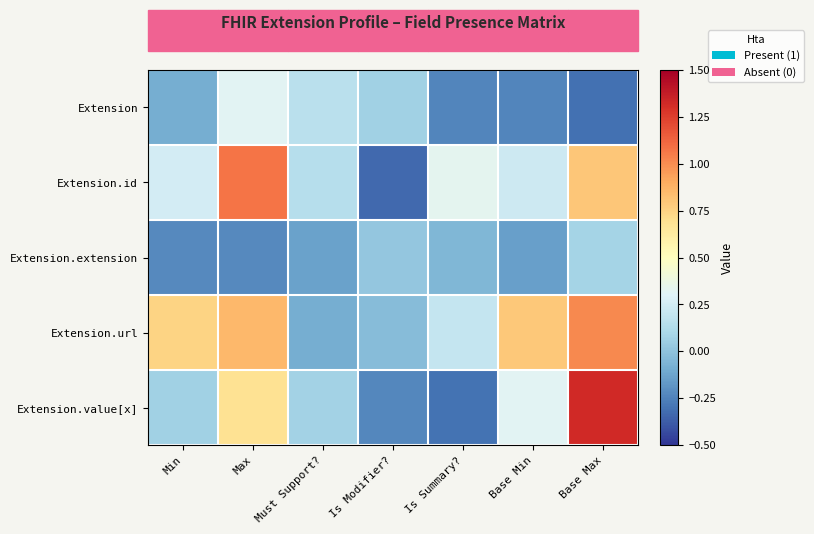

Between Min and Must Support?, which series saw the biggest shift?

Extension.url